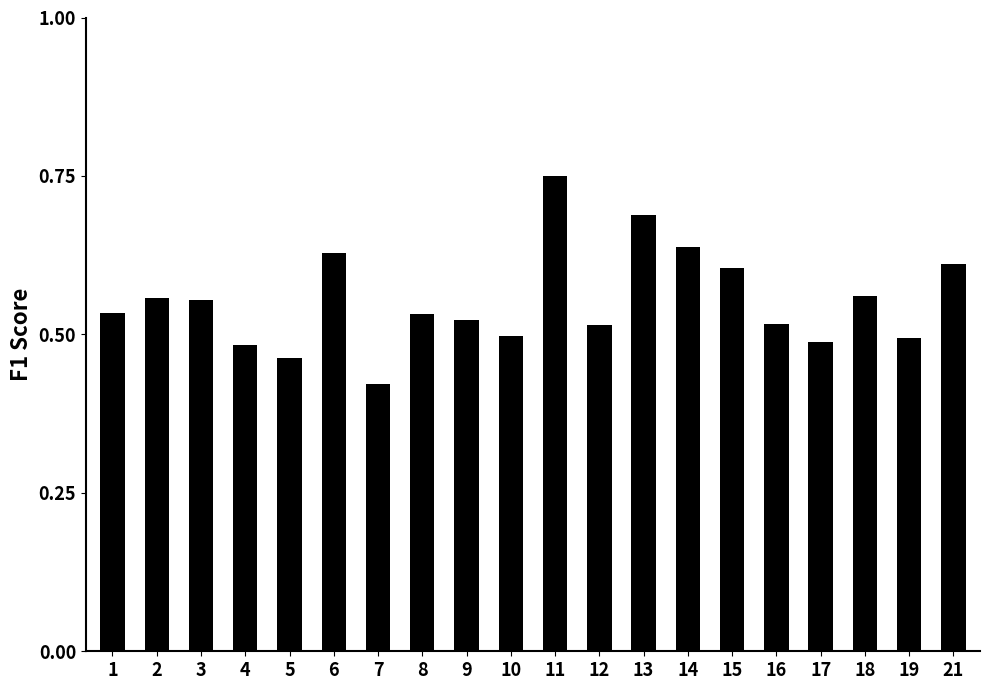

How many data points does each series have?

20